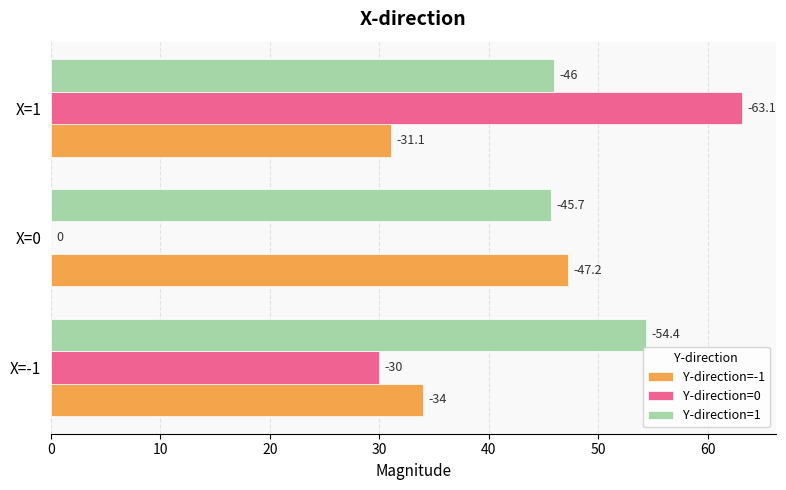

List the series in order of their peak value, lowest first.

Y-direction=-1, Y-direction=1, Y-direction=0